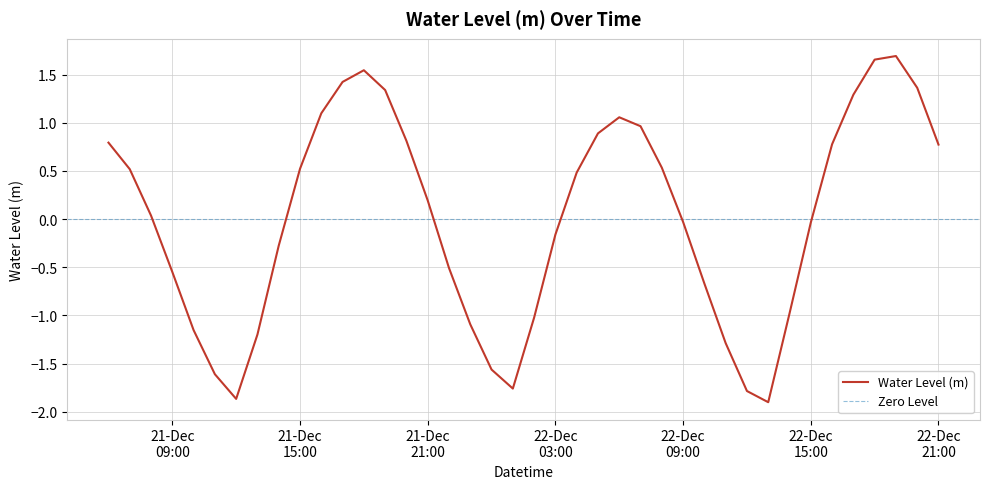

Which label corresponds to the smallest value in the chart?

2022-12-22 13:00:00